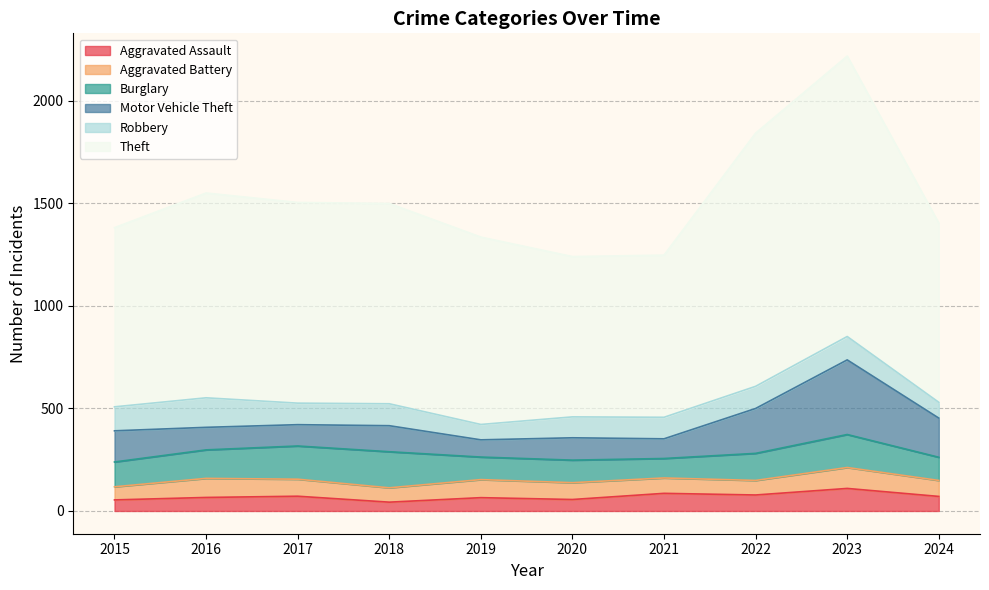

What is the difference between the Robbery values at 2019 and 2021?

30